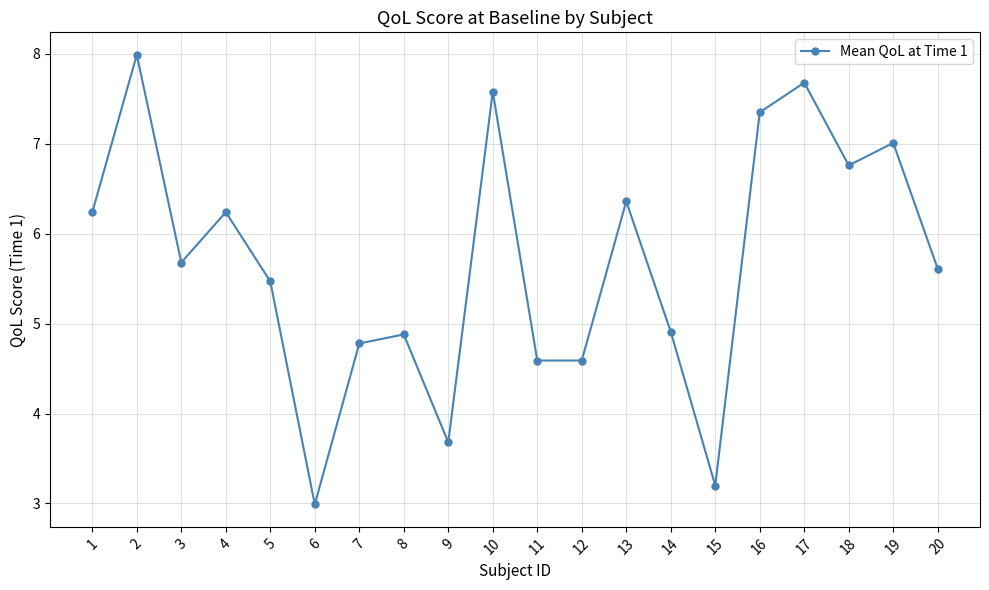

Approximately how many times larger is the value at 8 compared to 13?

0.8